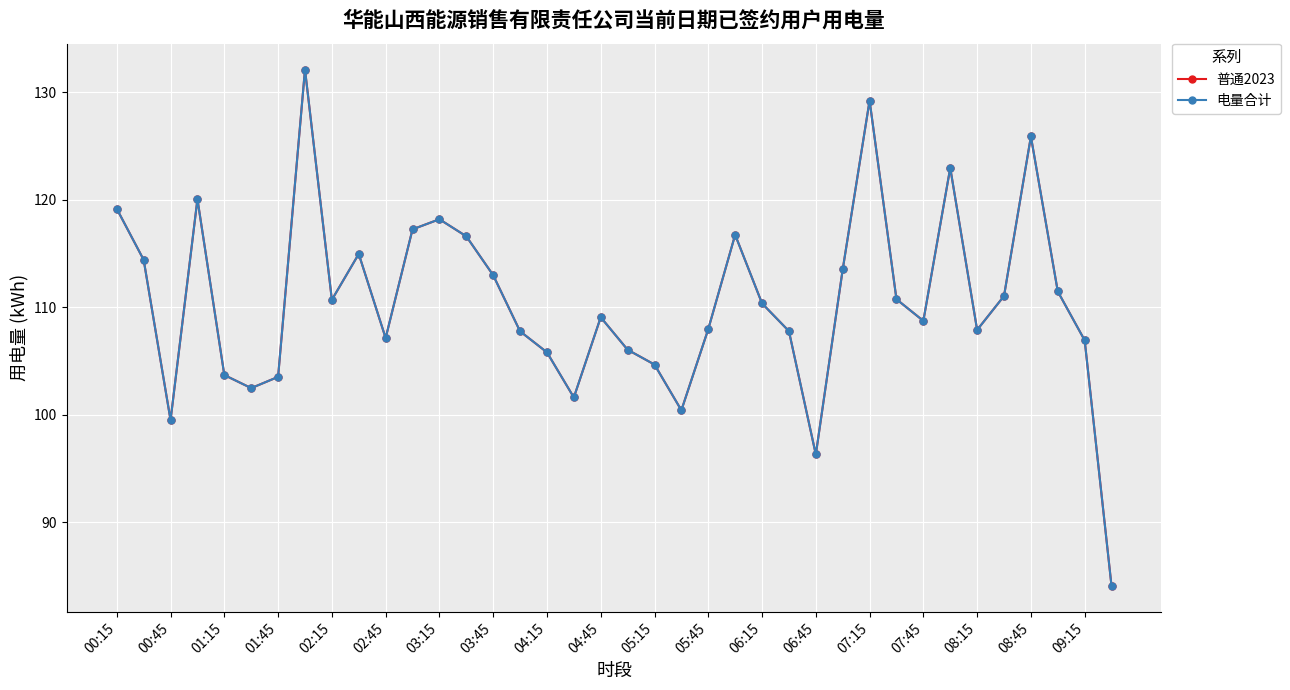

In 电量合计, how many points are lower than both neighbors (excluding endpoints)?

9